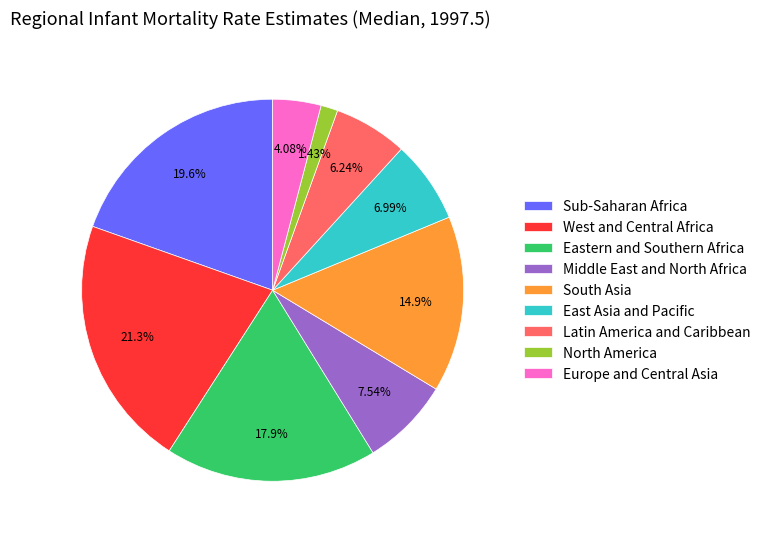

How many segments does this pie chart have?

9